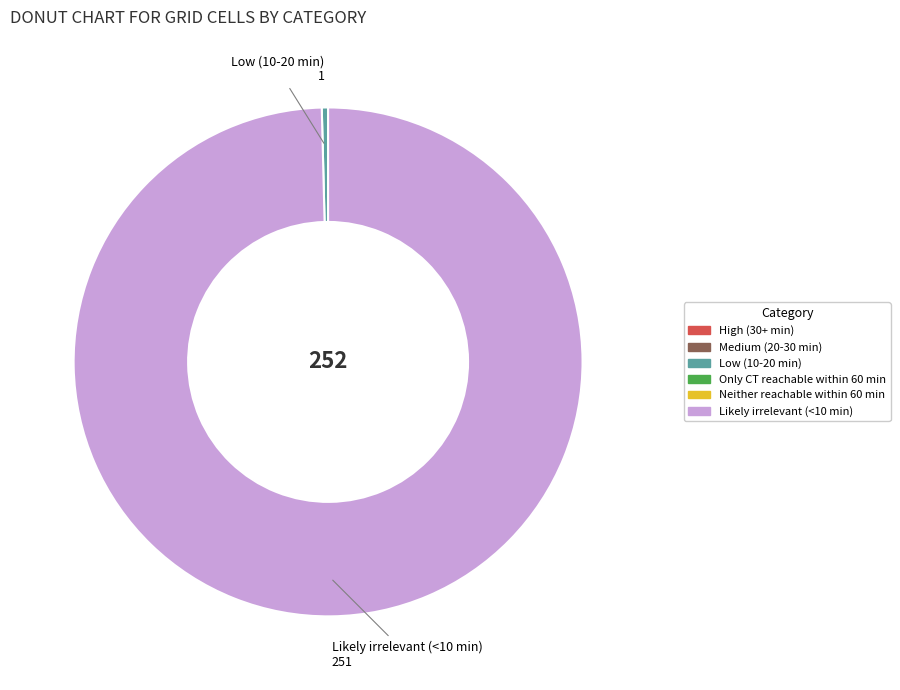

Does any single category account for the majority?

Yes